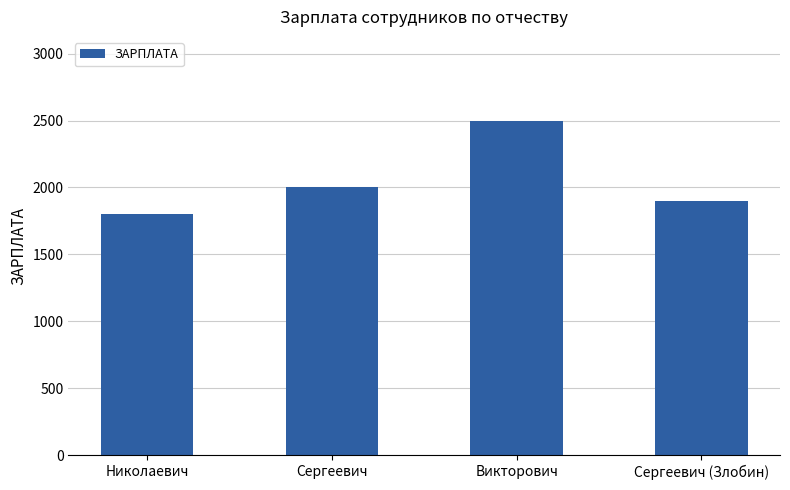

Rank the categories by value from lowest to highest.

Николаевич, Сергеевич (Злобин), Сергеевич, Викторович